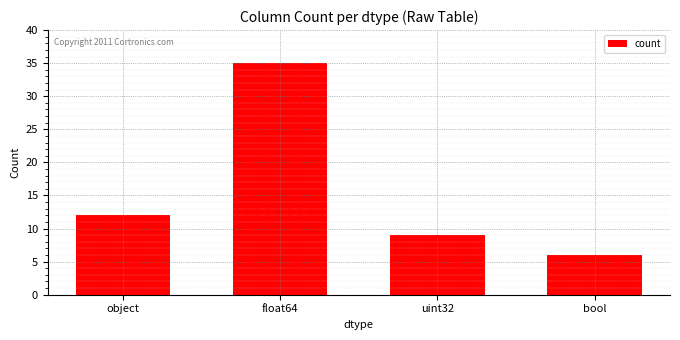

How many data points does each series have?

4